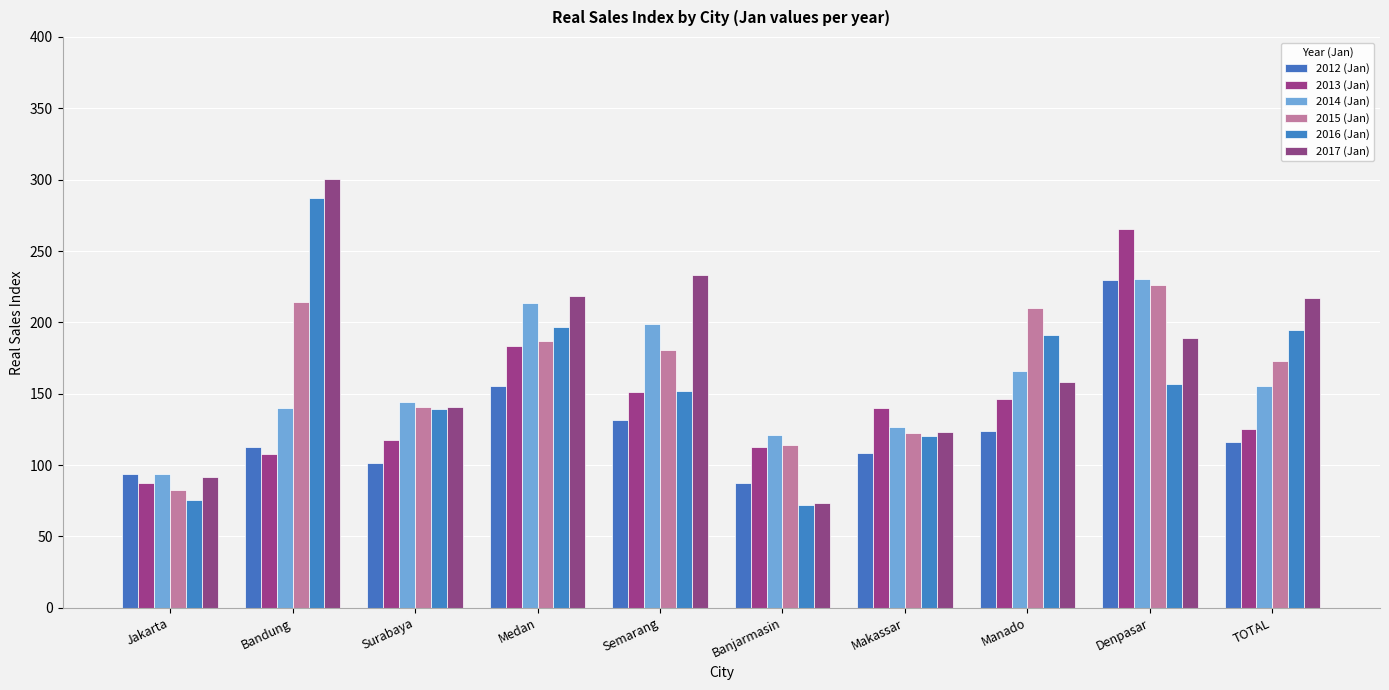

How many groups of bars are there?

10